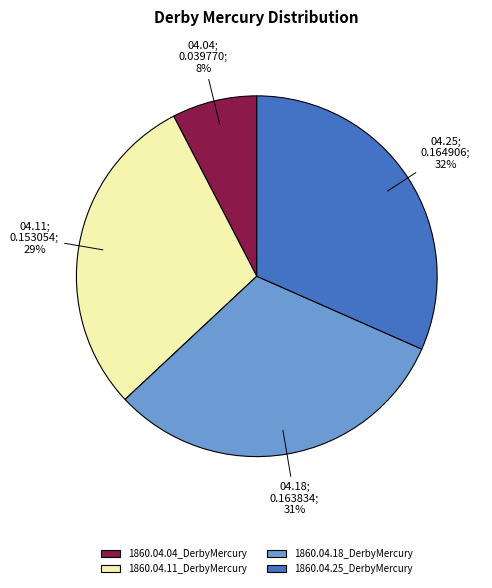

To the nearest percent, what portion does 1860.04.04_DerbyMercury represent?

8%